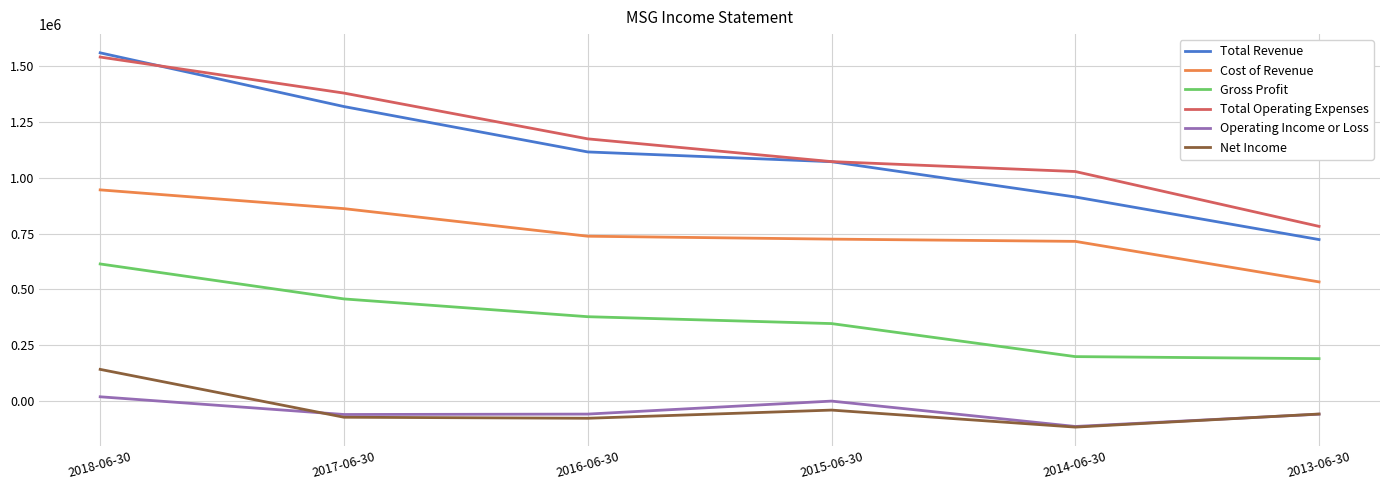

Rank the series by their maximum value, from highest to lowest.

Total Revenue, Total Operating Expenses, Cost of Revenue, Gross Profit, Net Income, Operating Income or Loss